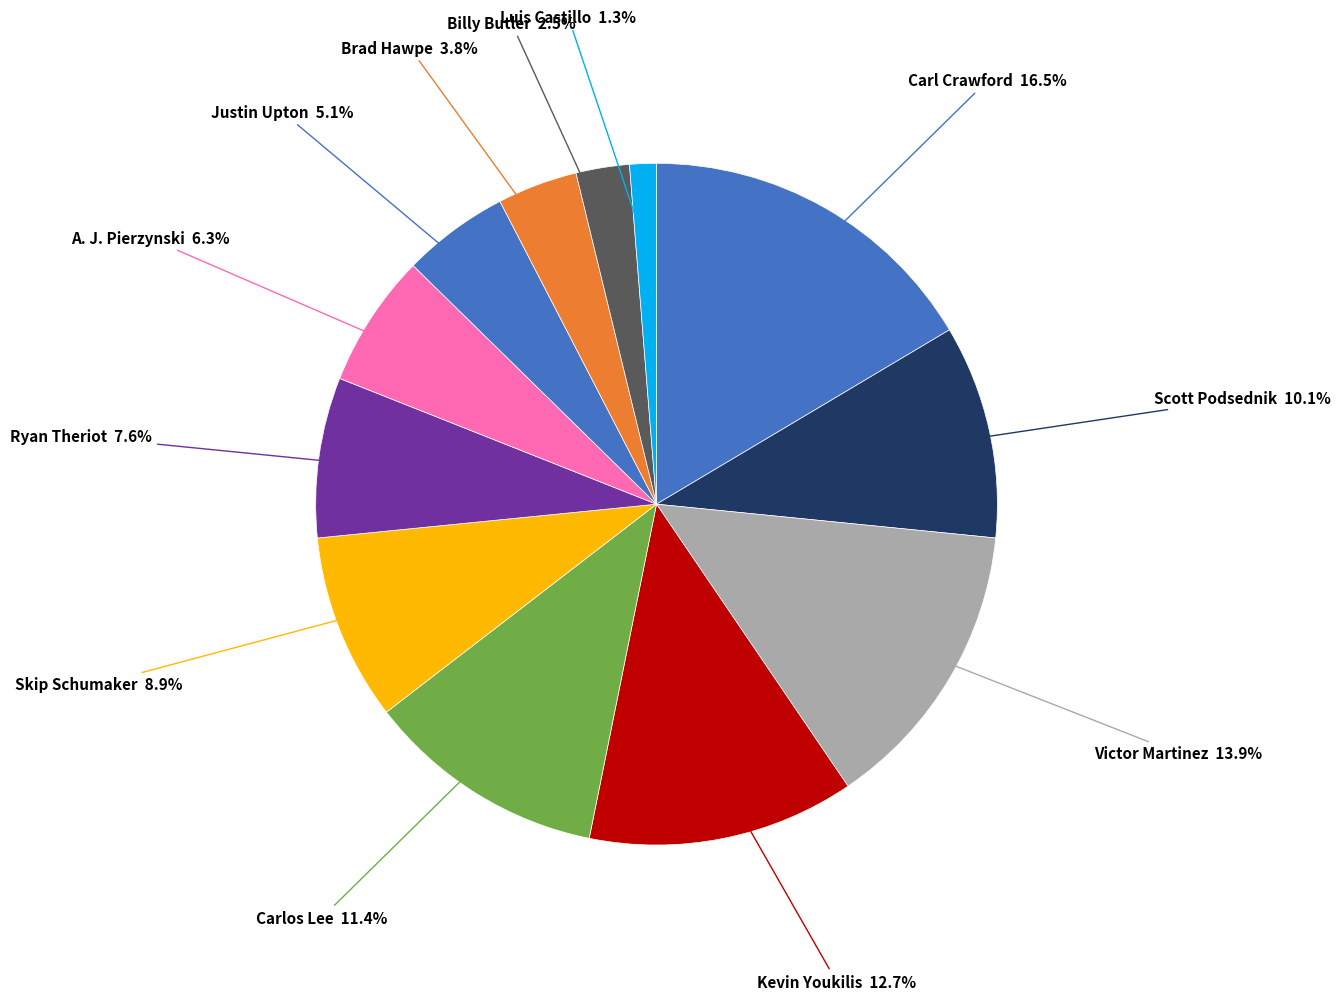

What is the largest slice in the pie chart?

Carl Crawford